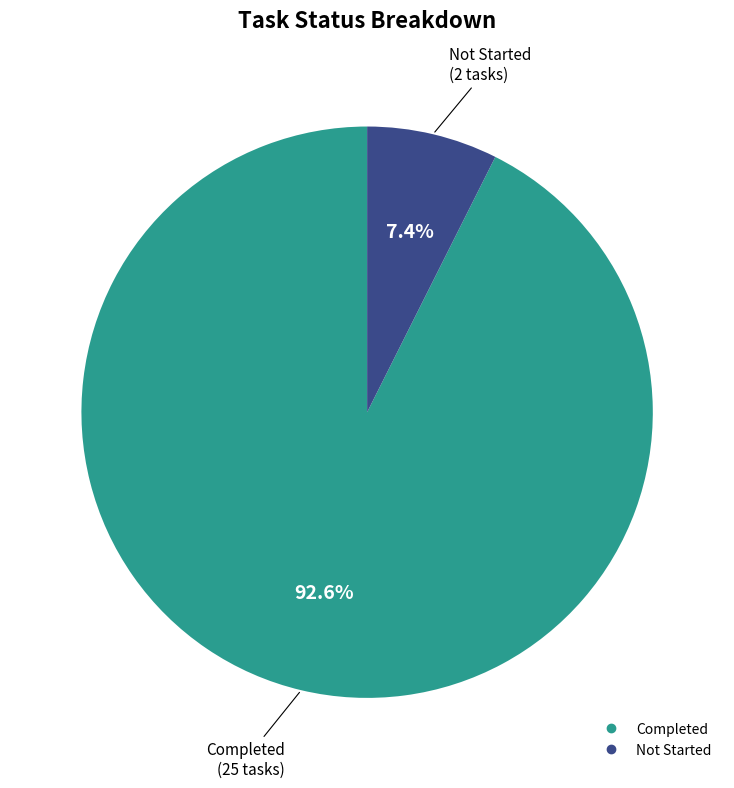

Rank the categories by value from highest to lowest.

Completed, Not Started